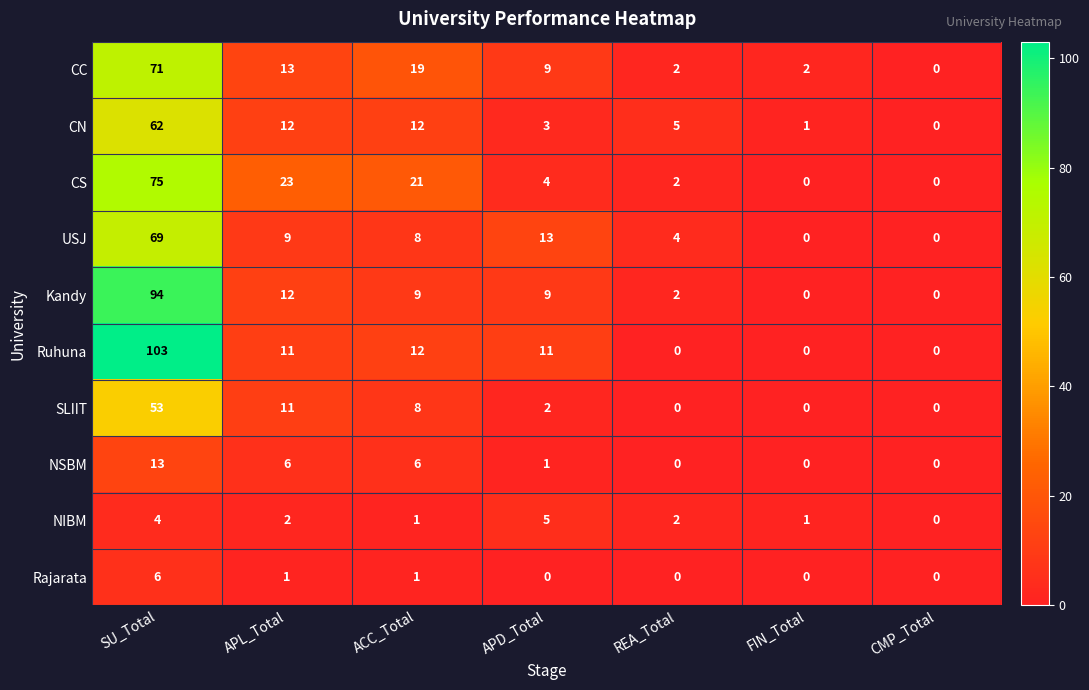

Is the value of CS at FIN_Total greater than the value of CN at FIN_Total?

No